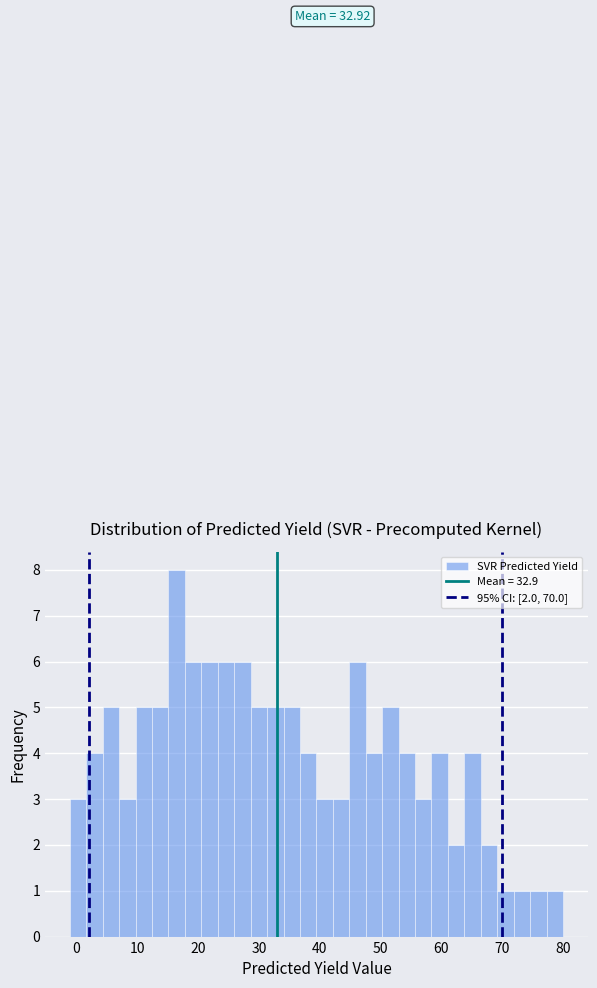

Read against the x-axis, roughly where is the centre of the tallest bar?

16